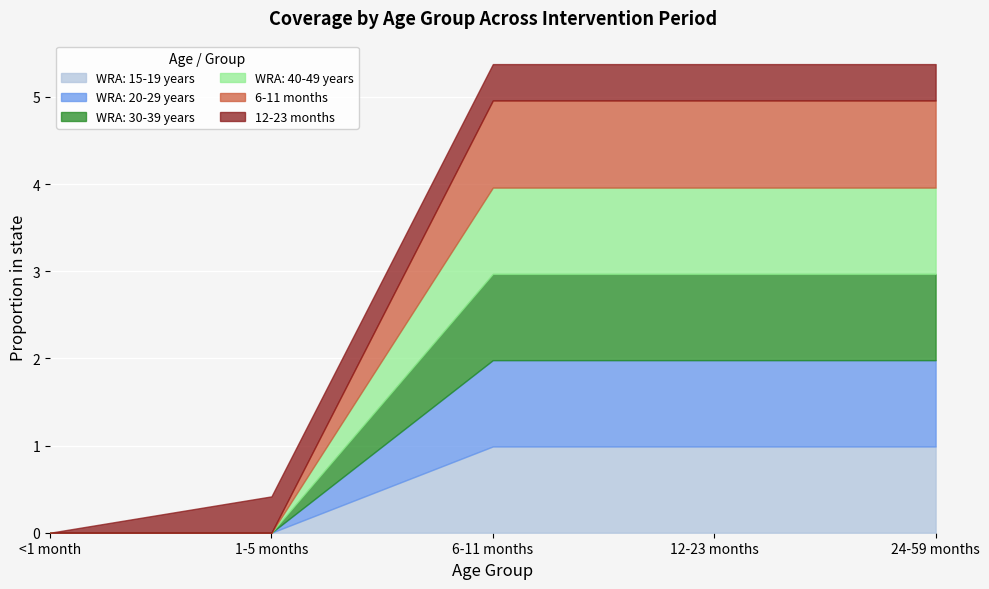

The value of 6-11 months at 1-5 months is 0.4. True or false?

False